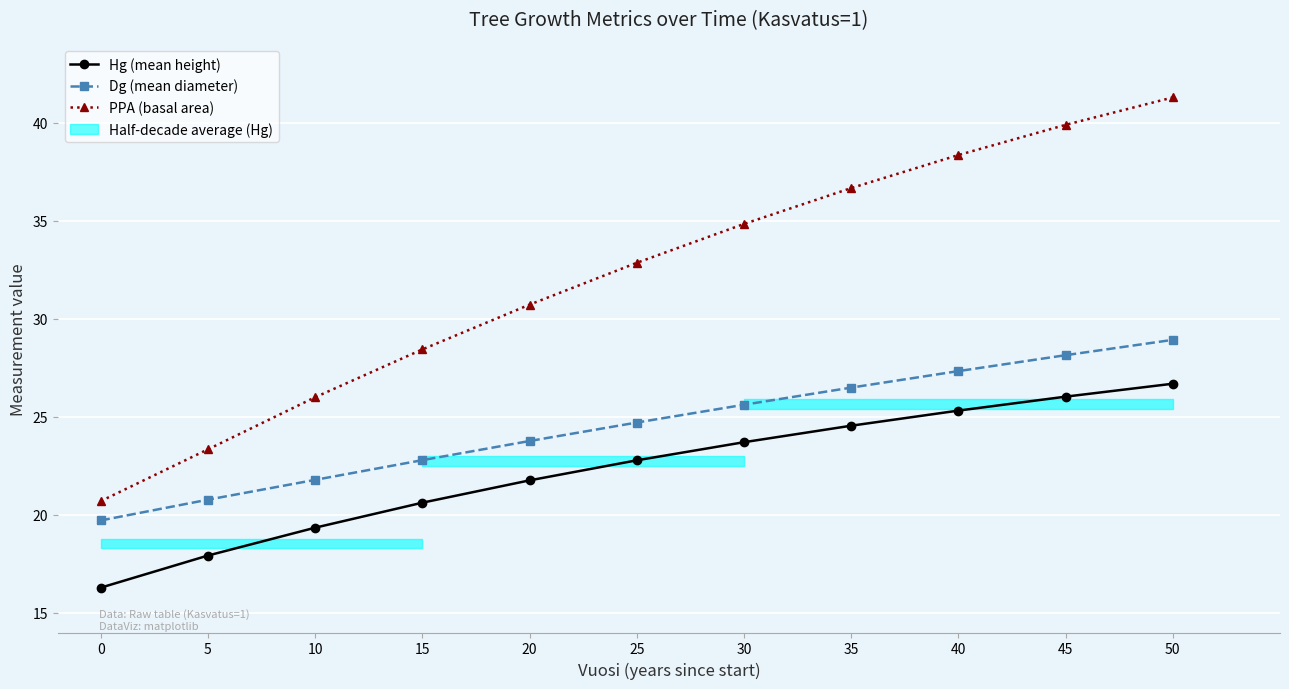

How many lines are shown in the chart?

3